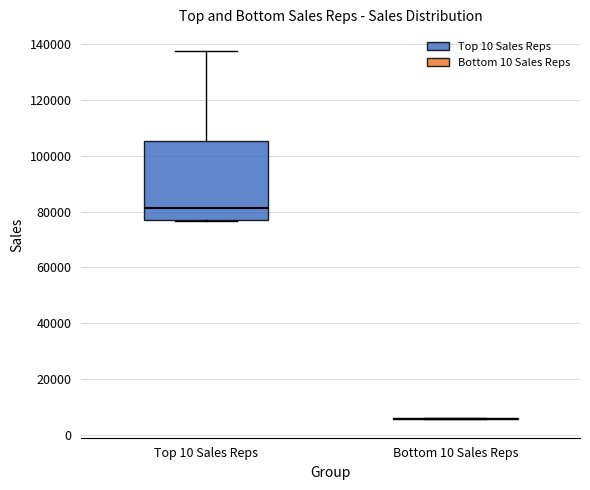

Reading left to right, transcribe this box plot: for each box, give where its median line is, the range the box spans, and where its two whiskers end, as read against the y-axis. The values are not printed on the chart, so give them approximately, as read against the axis.

Top 10 Sales Reps: median 82000, box 76000 to 106000, whiskers 76000 to 138000
Bottom 10 Sales Reps: box collapsed to a line at 6000, whiskers 6000 to 6000